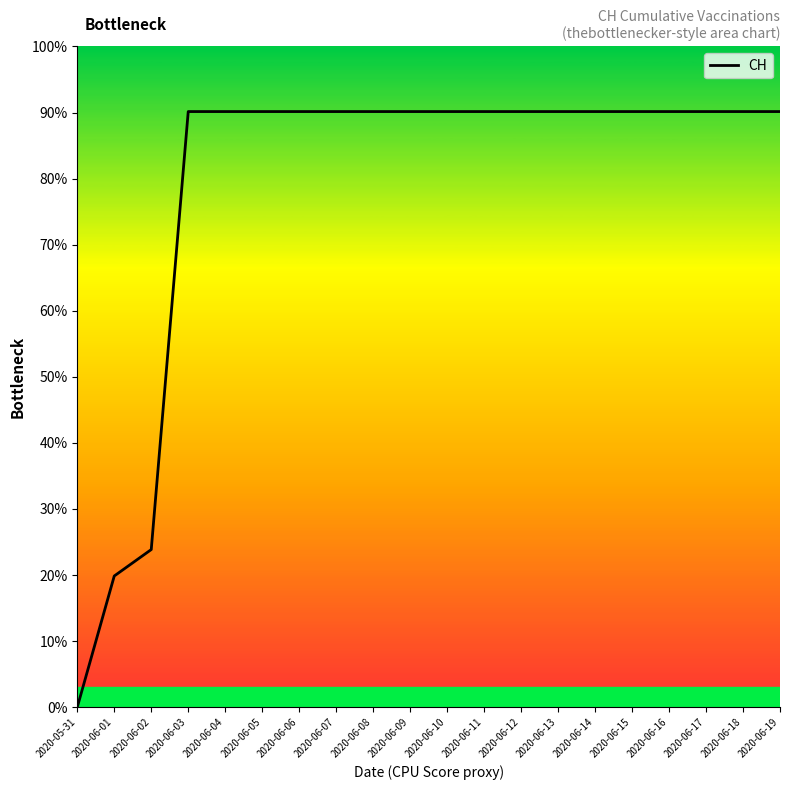

True or false: the data has more than 2 interior local peaks.

False